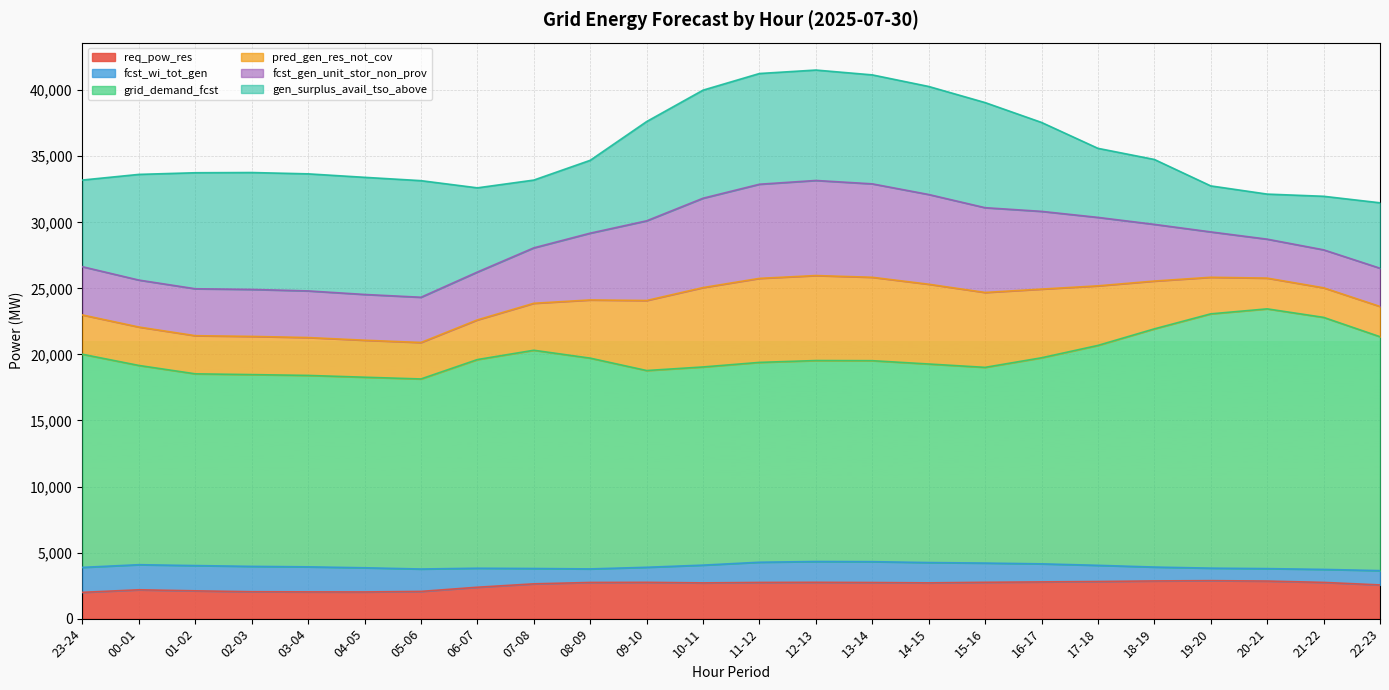

What is the minimum value for req_pow_res?

1991